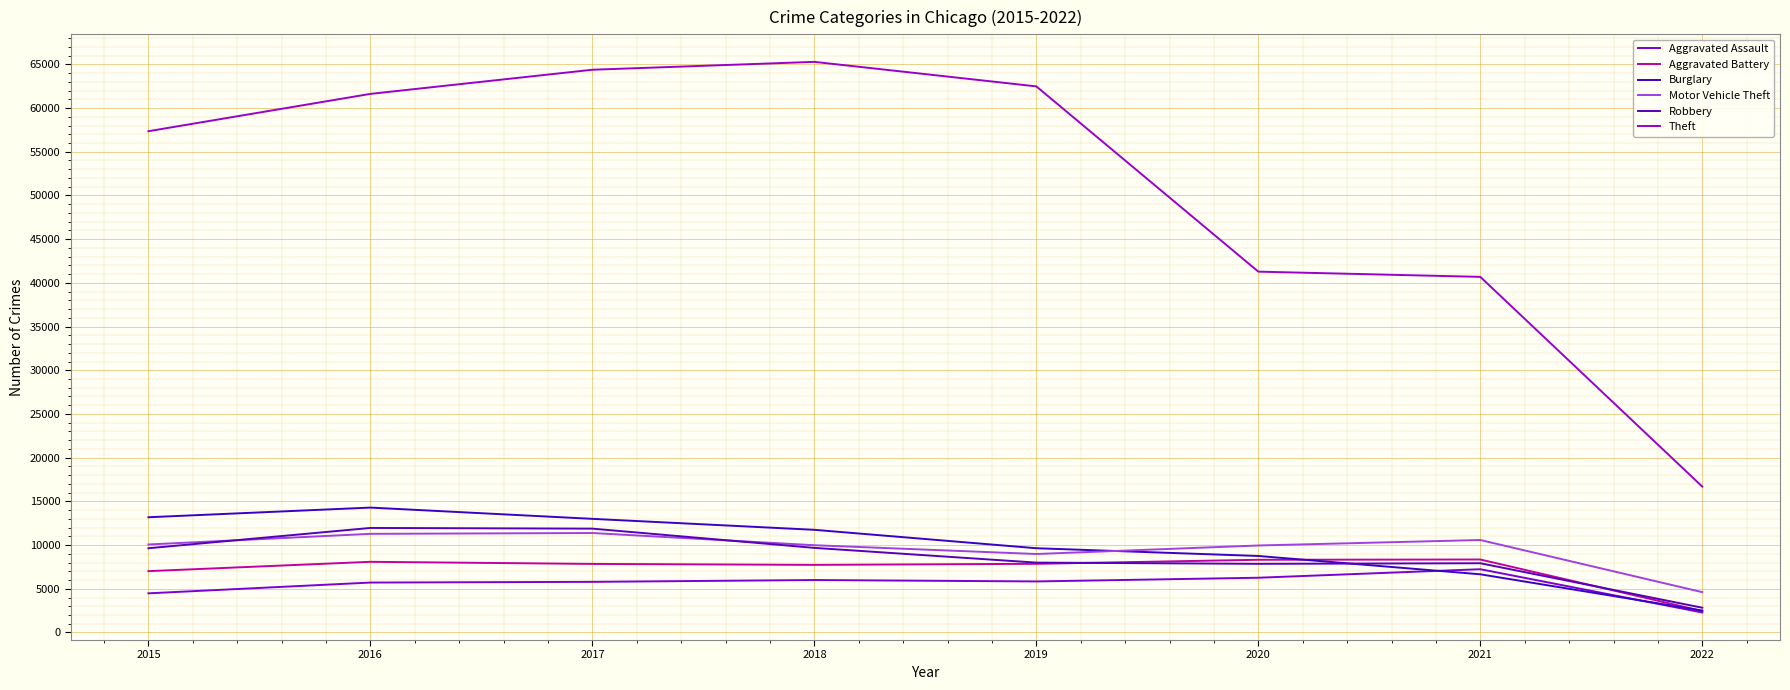

Which series ends up on top after the final intersection of Motor Vehicle Theft and Burglary?

Motor Vehicle Theft